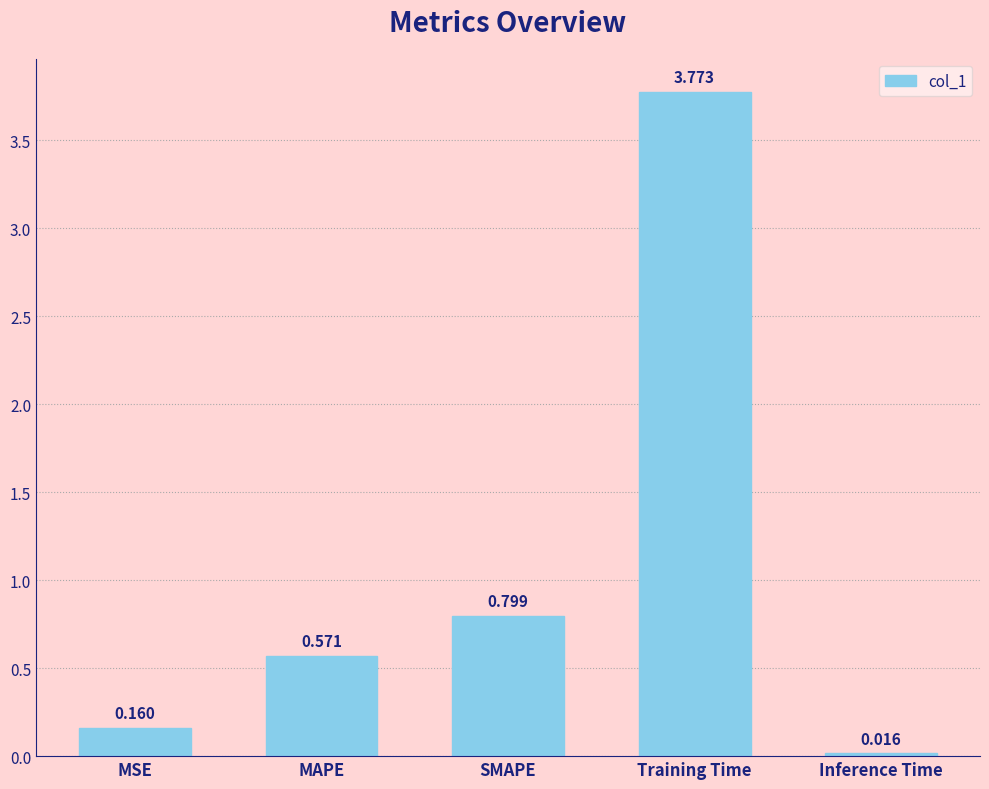

Where is the data nearest to the value 1?

SMAPE